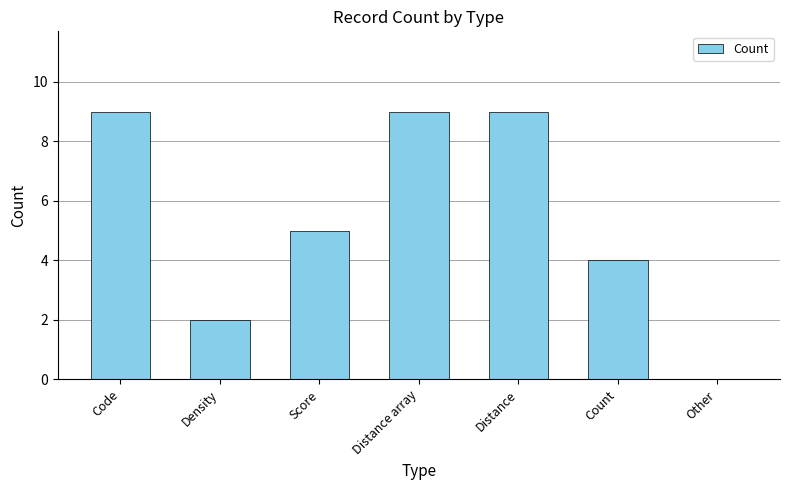

How many series are shown in this chart?

1